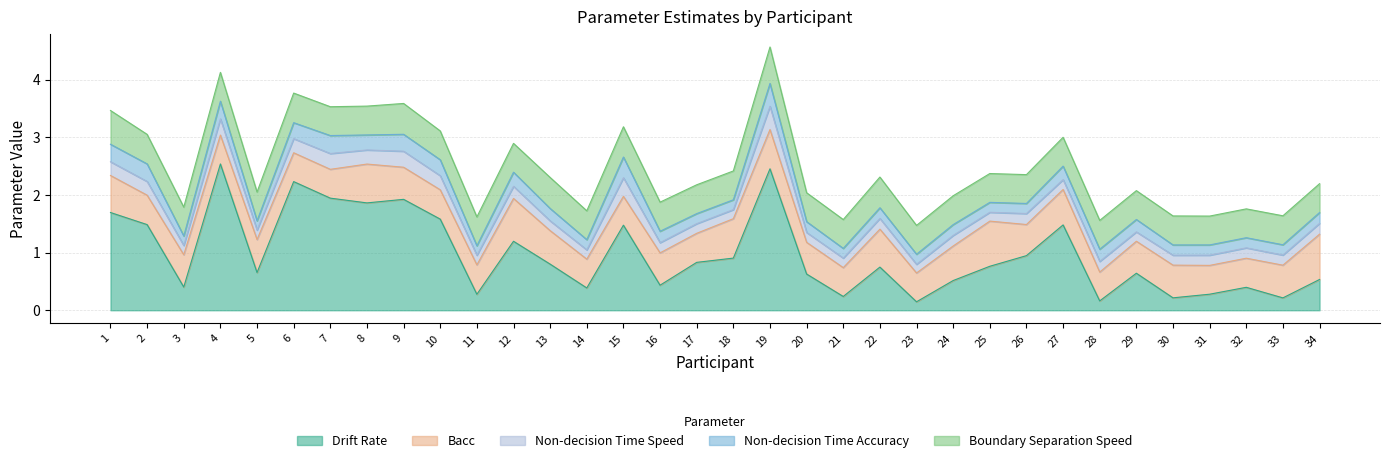

What is the smallest value displayed?

0.1